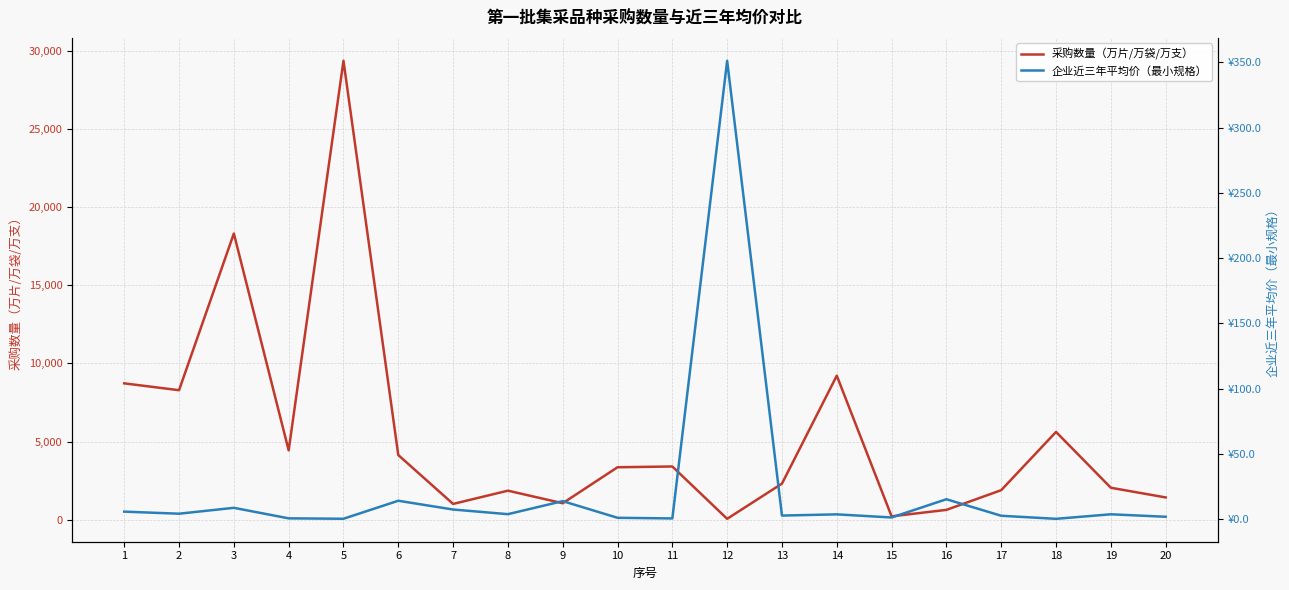

Which has a higher value, 13 or 20?

13